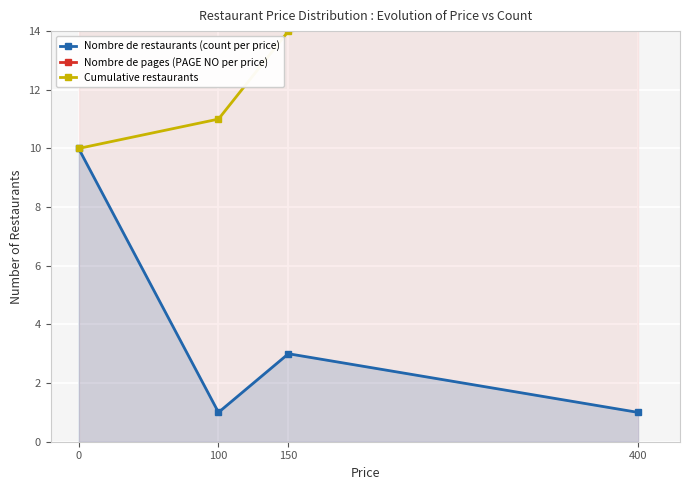

Which series has the largest range (max minus min)?

Nombre de restaurants (count per price)